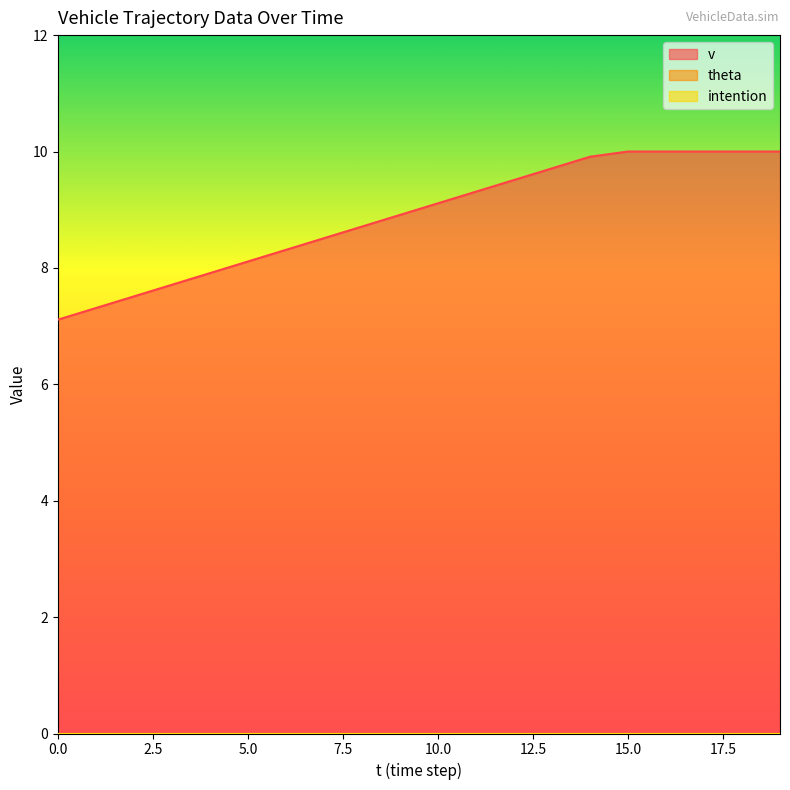

True or false: theta has a value of 0.0 at 10.

True